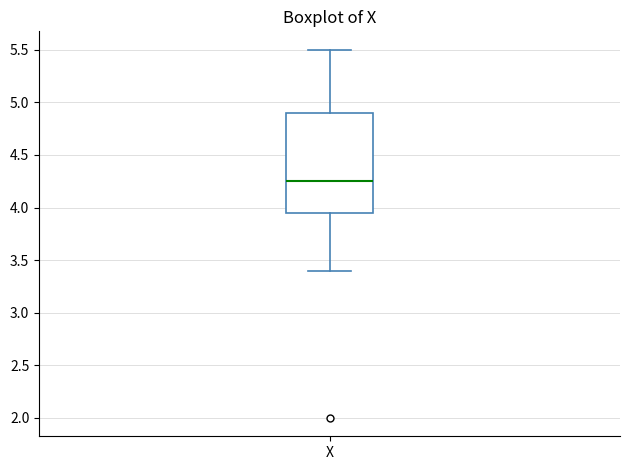

Transcribe this box plot: give where the median line is, the range the box spans, and where the two whiskers end, as read against the y-axis. The values are not printed on the chart, so give them approximately, as read against the axis.

median 4.25, box 3.95 to 4.90, whiskers 3.40 to 5.50